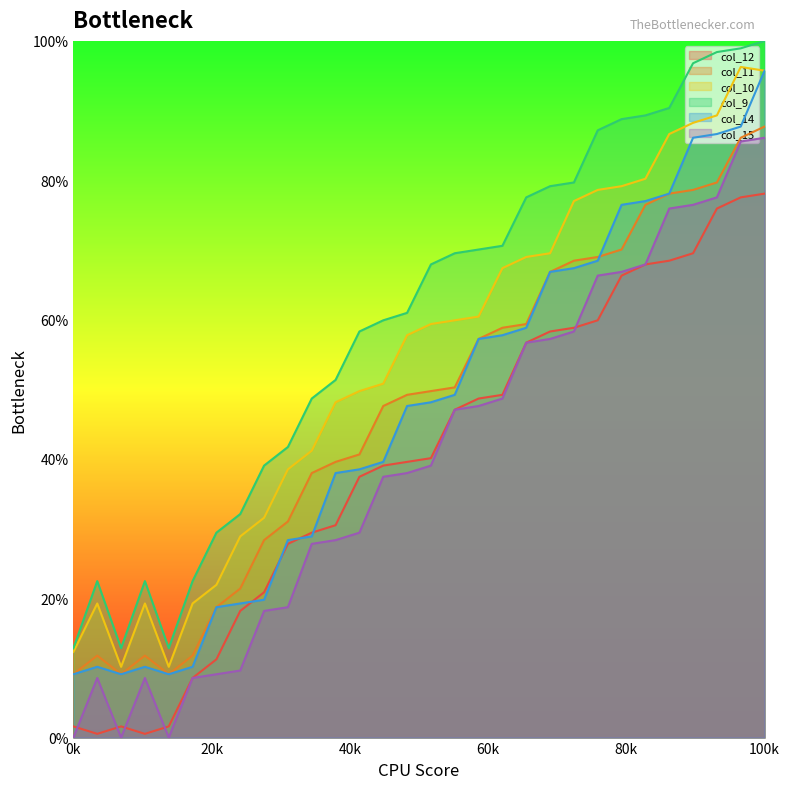

Count the number of data series in this chart.

6